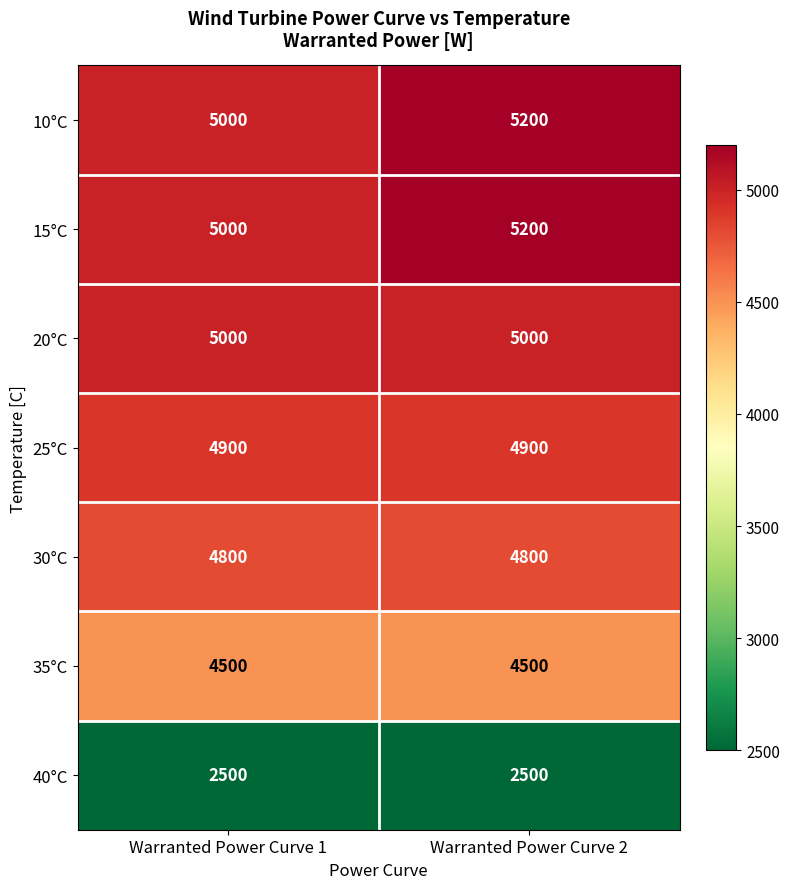

Rank the categories by 15°C value from lowest to highest.

Warranted Power Curve 1, Warranted Power Curve 2